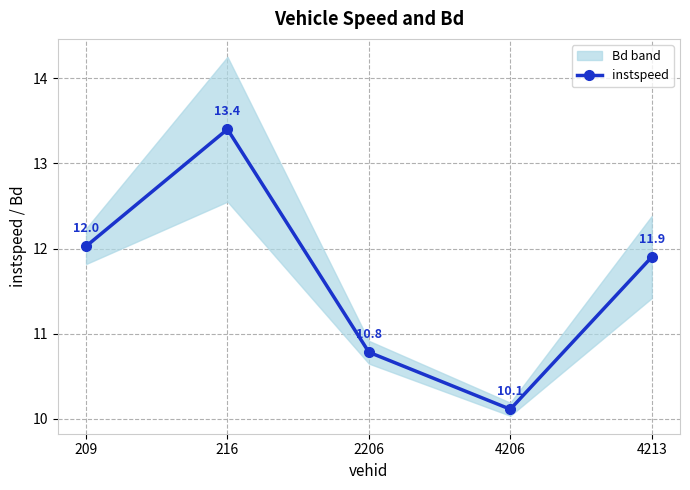

Approximately how many times larger is the value at 209 compared to 2206?

1.1